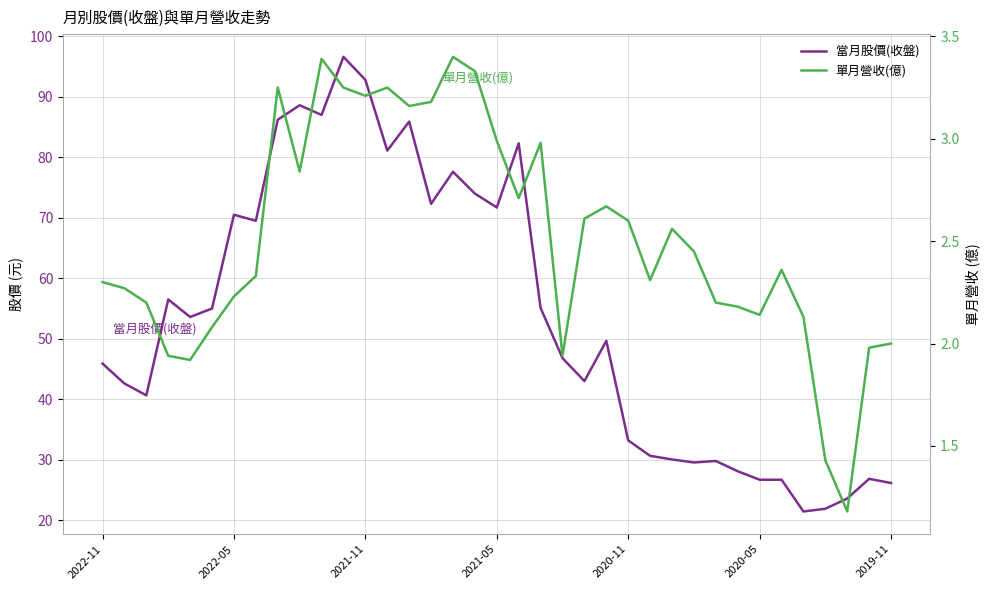

At 17, list the series in order from smallest to largest.

單月營收(億), 當月股價(收盤)